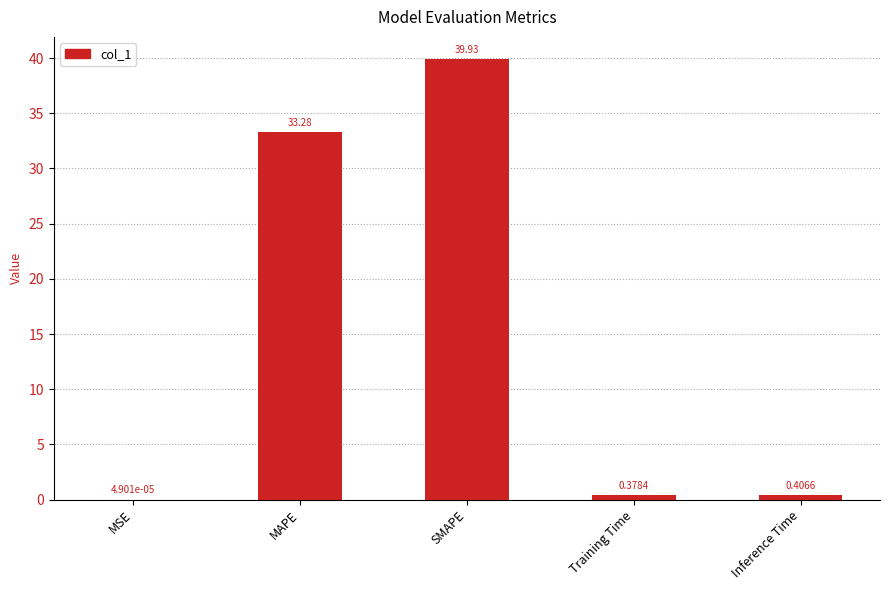

At which label is the value closest to 19?

MAPE